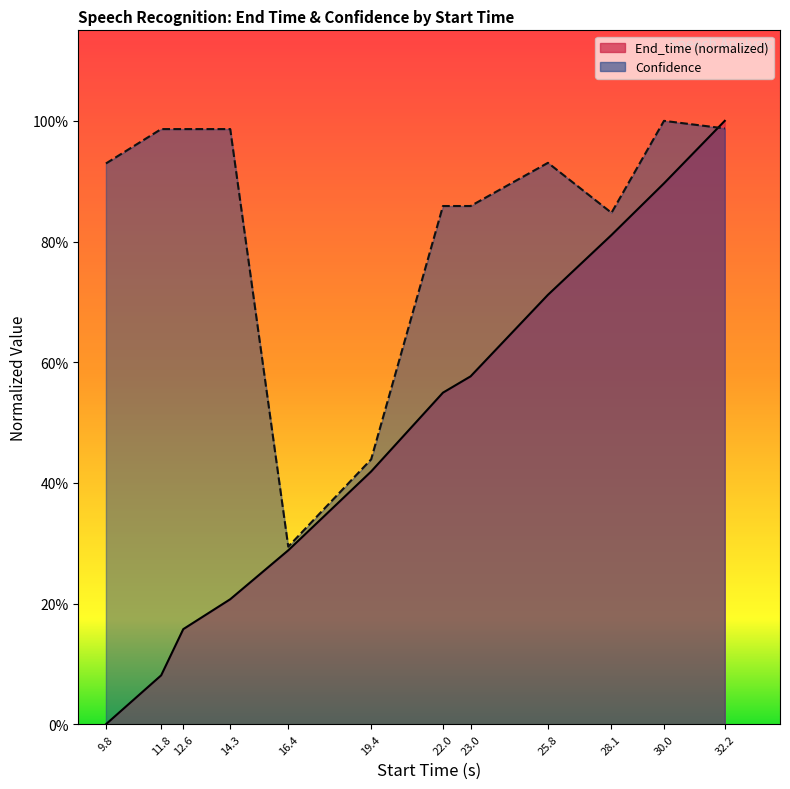

Reading right to left, list all the values displayed in this chart.

End_time: 1.0	0.9	0.8	0.7	0.6	0.5	0.4	0.3	0.2	0.2	0.1	0.0
Confidence: 1.0	1.0	0.8	0.9	0.9	0.9	0.4	0.3	1.0	1.0	1.0	0.9